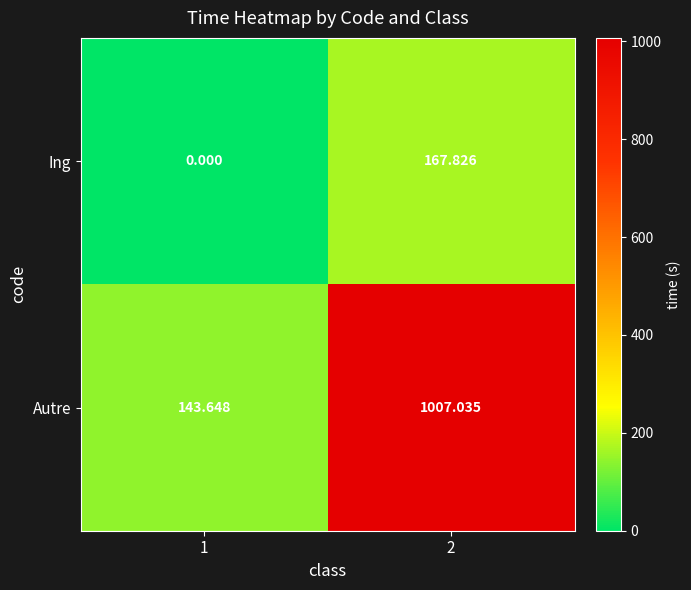

Rank the series at 1 from highest to lowest value.

Autre, Ing